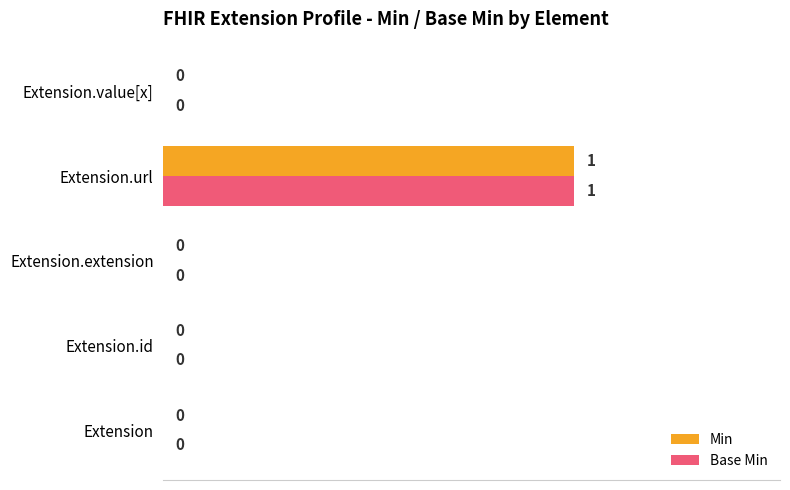

The Min series shows 2 at Extension.url. True or false?

False